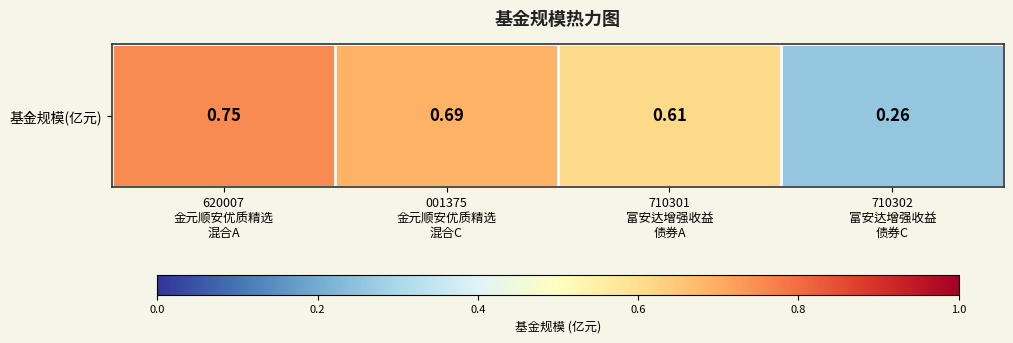

The chart shows a value of 0.4 at 710302
富安达增强收益
债券C. True or false?

False